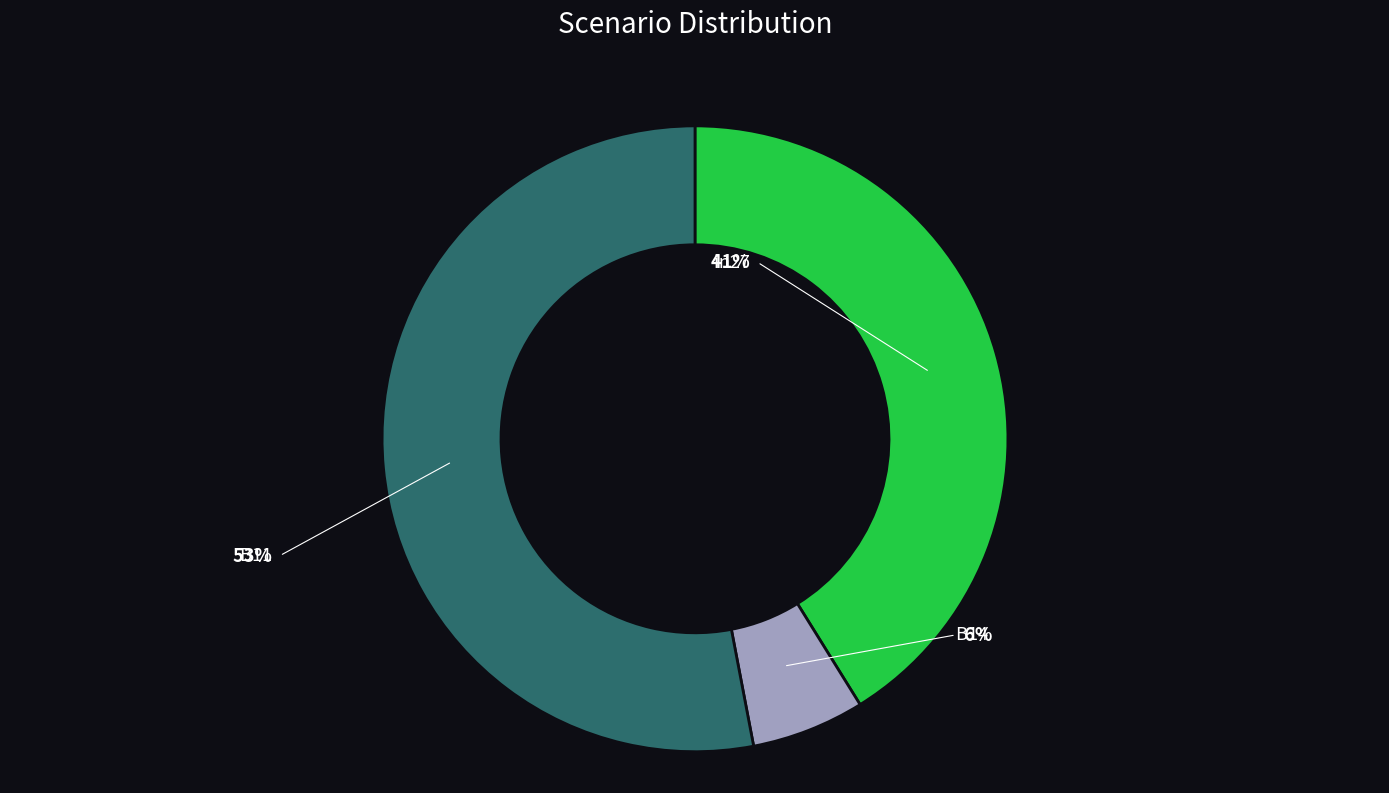

To the nearest percent, what portion does in27 represent?

41%